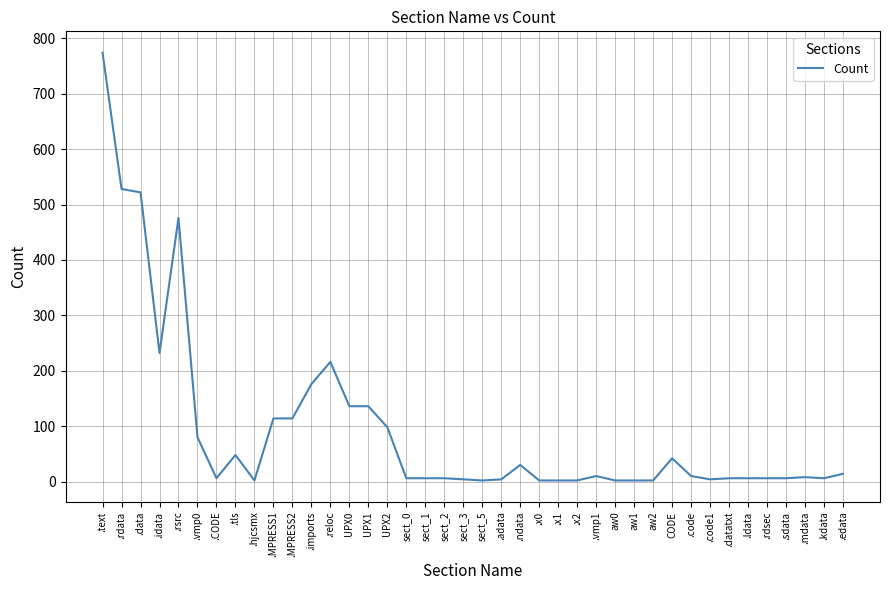

What position from the left is sect_0?

17